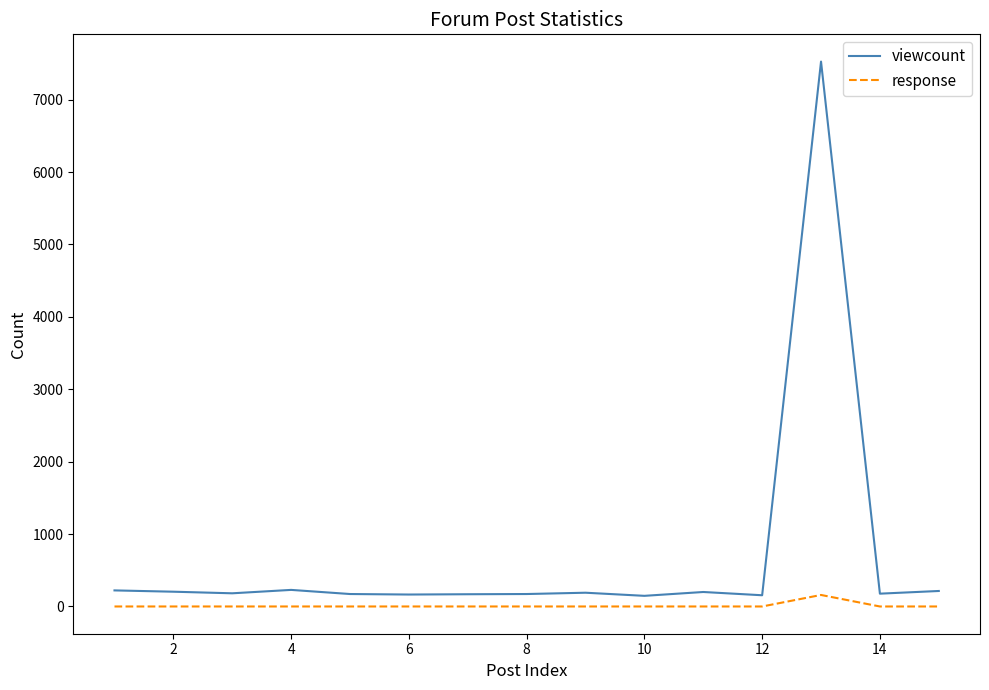

List the series in order of their peak value, highest first.

viewcount, response